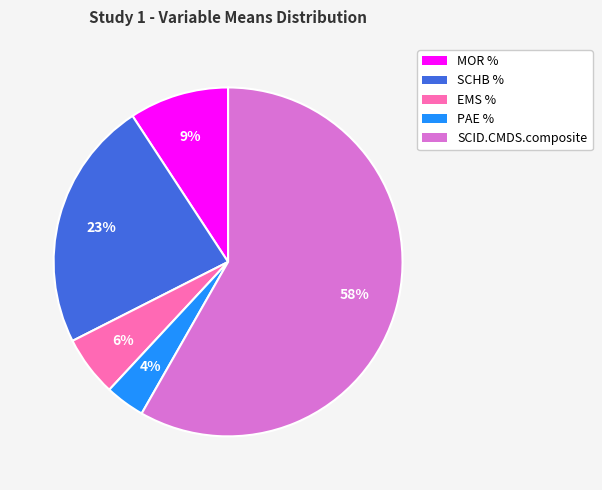

To the nearest percent, what is the average slice percentage?

20%